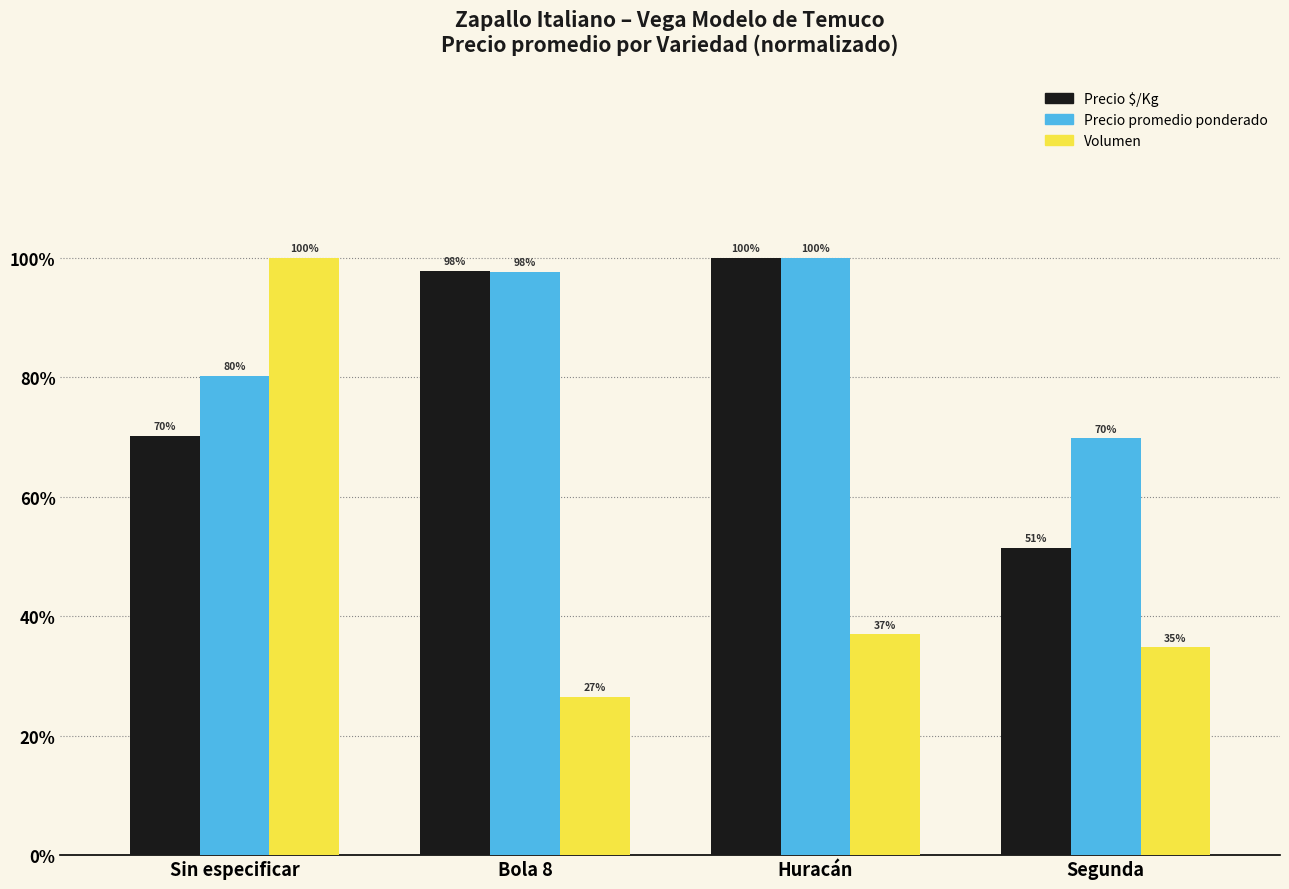

Where does the Volumen series first go above 36?

Sin especificar